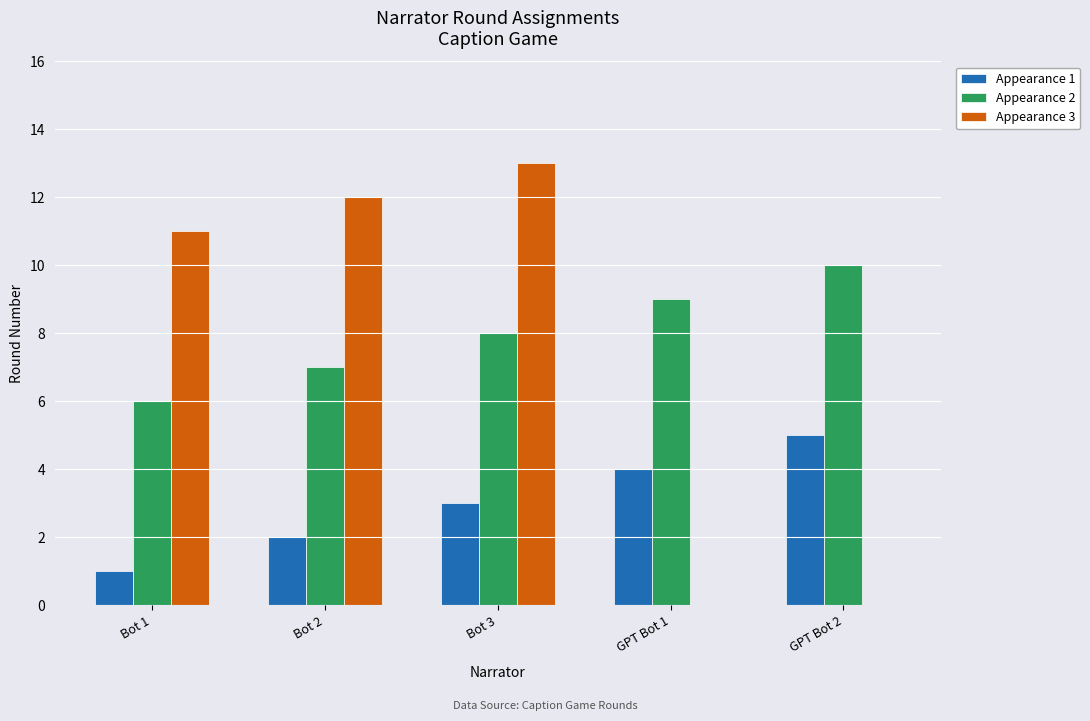

At which category is the sum across all series the highest?

Bot 3